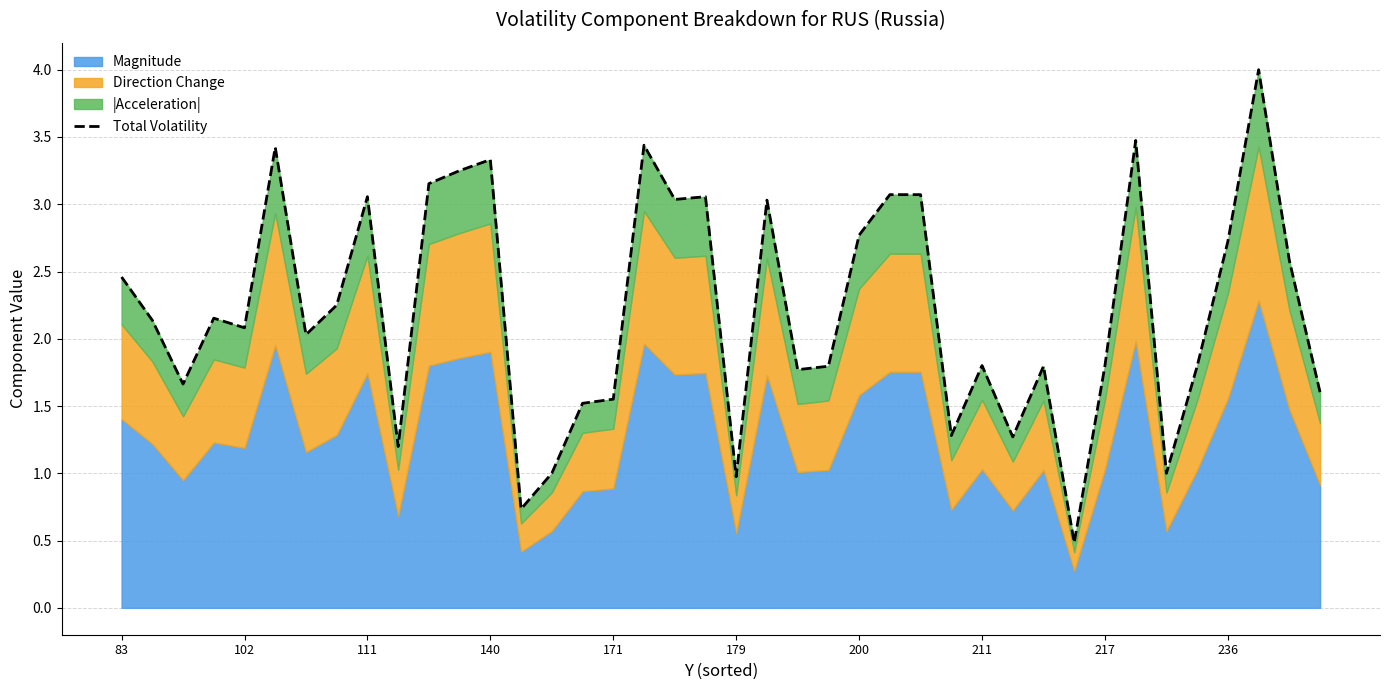

What is the sum of all values?

88.6